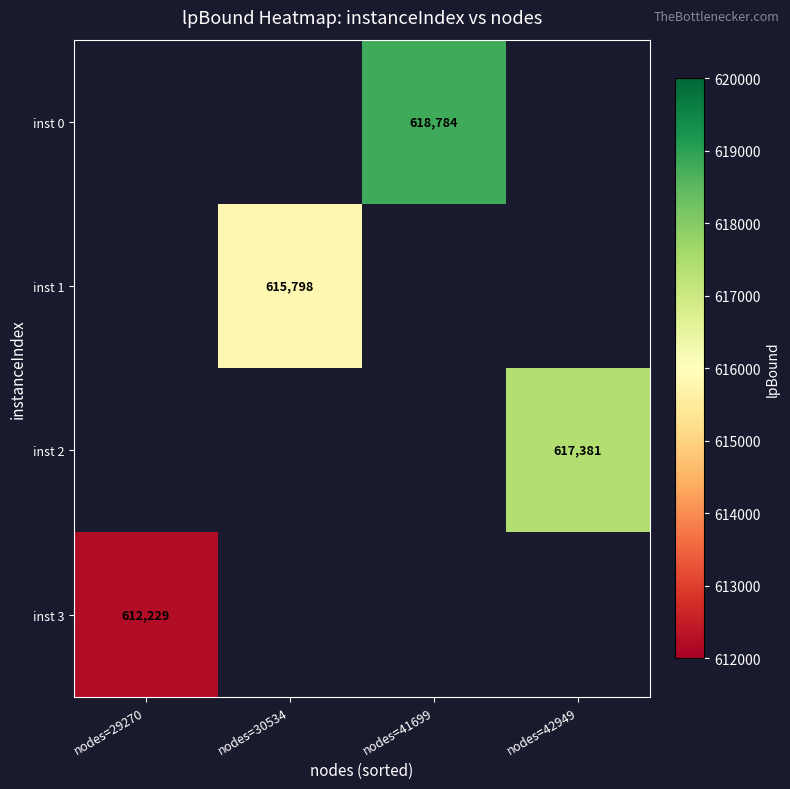

How many values in the inst 0 series exceed 618783?

1